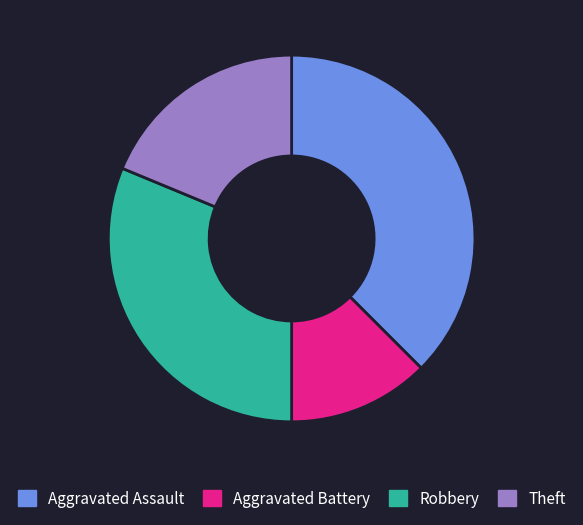

Between Aggravated Assault and Aggravated Battery, which is larger?

Aggravated Assault